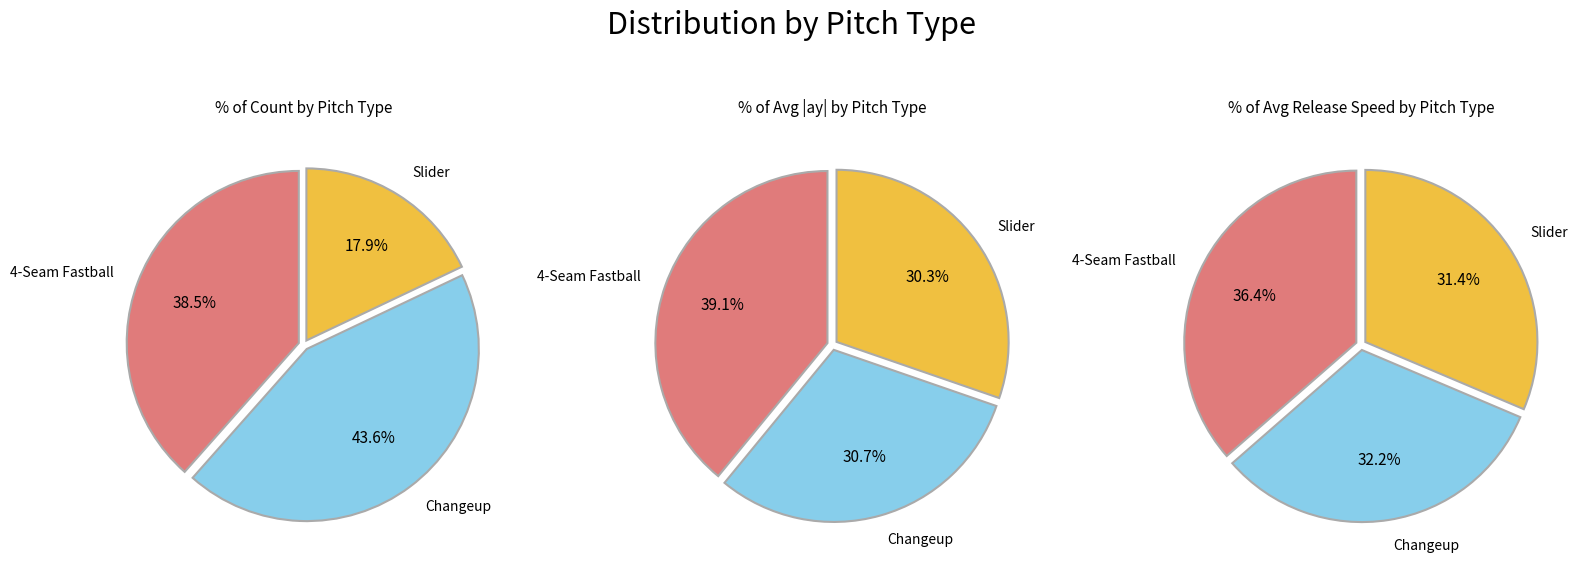

Approximately how many times larger is the value at 4-Seam Fastball compared to Changeup?

1.1